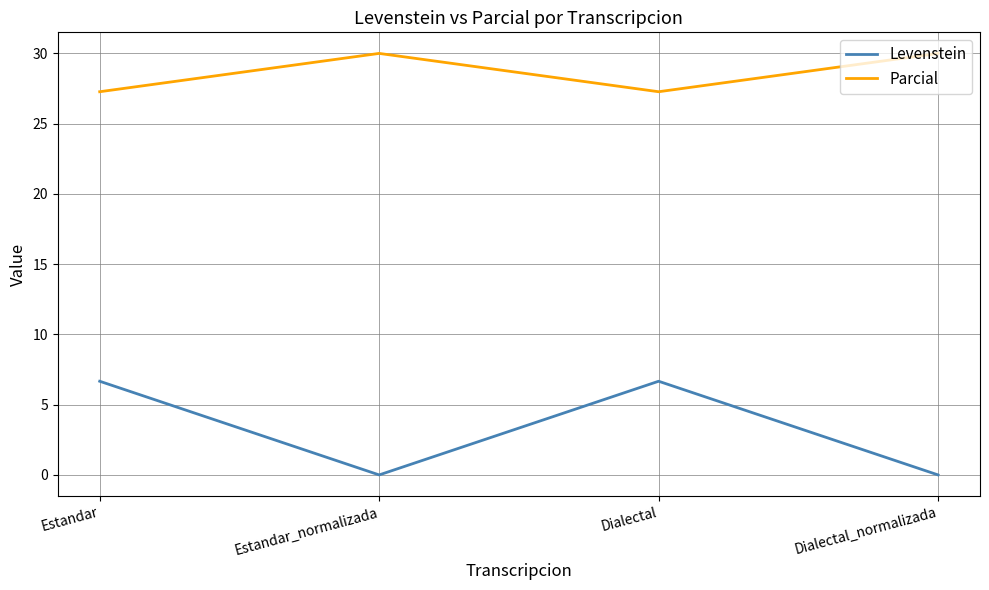

What is the average value of the Parcial series?

28.6